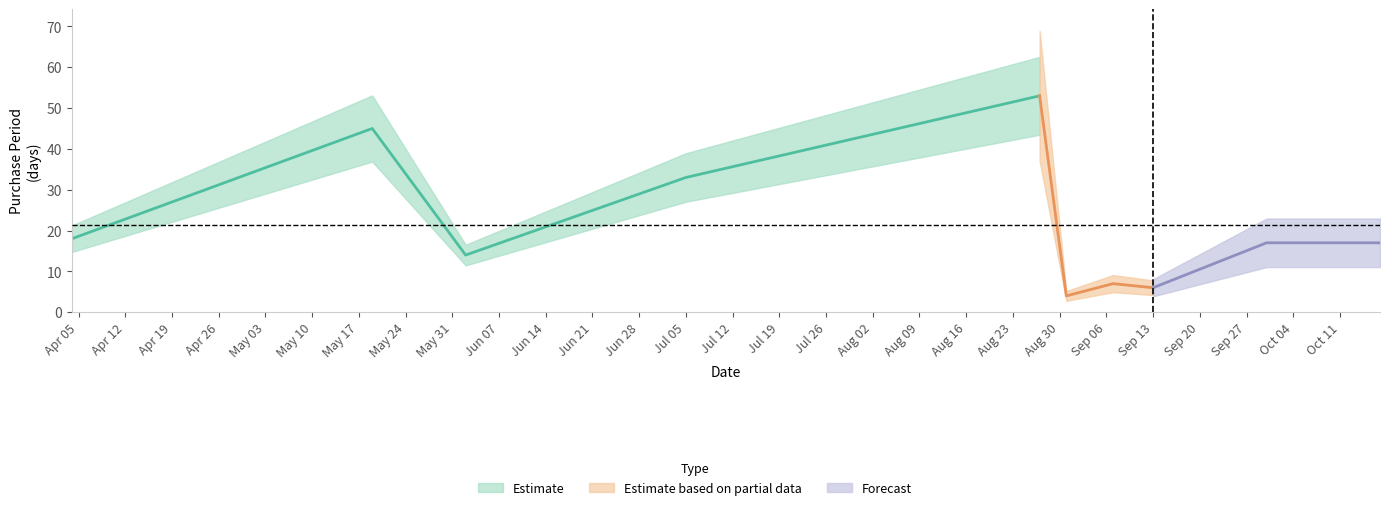

What is the value of the 9th point from the left?

17